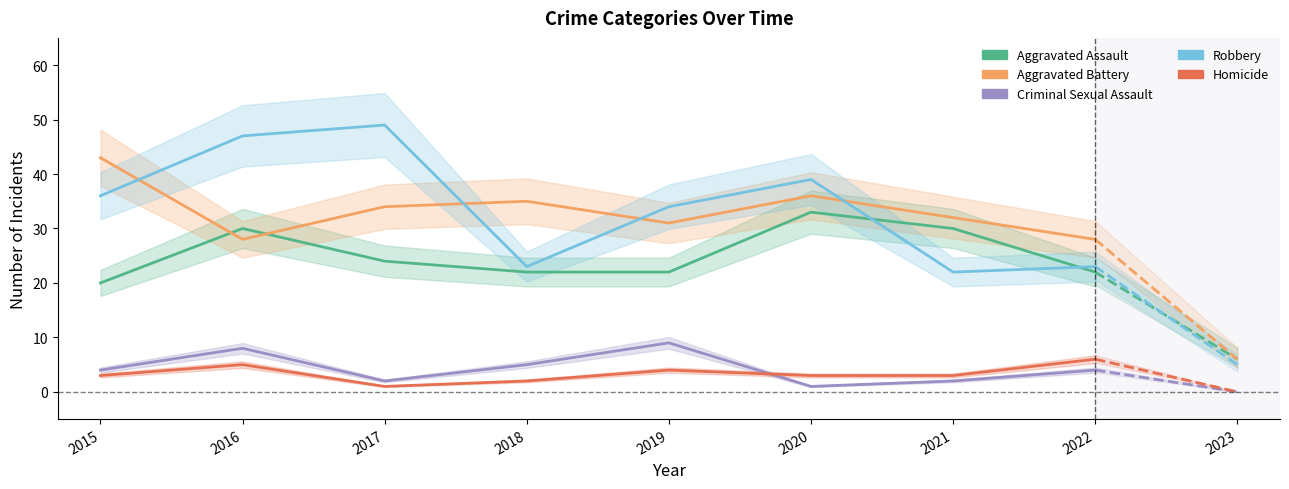

What is the total value across all series at 2017?

110